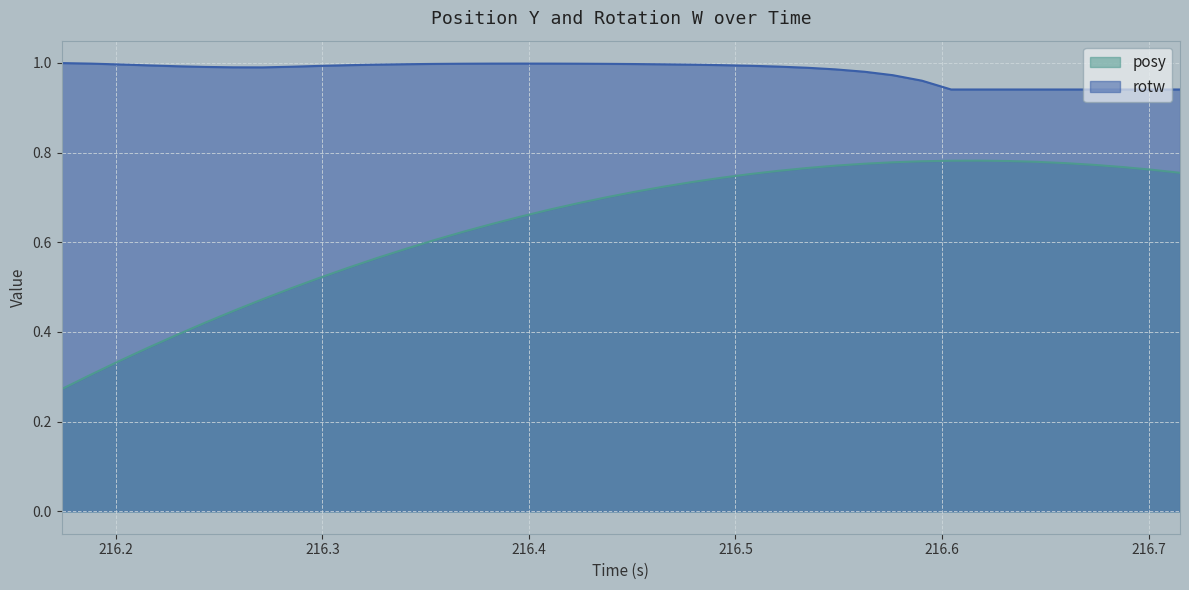

Reading left to right, what are all the values shown in this chart?

posy: 0.3	0.3	0.3	0.4	0.4	0.4	0.4	0.5	0.5	0.5	0.5	0.6	0.6	0.6	0.6	0.6	0.7	0.7	0.7	0.7	0.7	0.7	0.7	0.7	0.8	0.8	0.8	0.8	0.8	0.8	0.8	0.8	0.8	0.8	0.8	0.8	0.8	0.8	0.8	0.8
rotw: 1.0	1.0	1.0	1.0	1.0	1.0	1.0	1.0	1.0	1.0	1.0	1.0	1.0	1.0	1.0	1.0	1.0	1.0	1.0	1.0	1.0	1.0	1.0	1.0	1.0	1.0	1.0	1.0	1.0	1.0	1.0	0.9	0.9	0.9	0.9	0.9	0.9	0.9	0.9	0.9